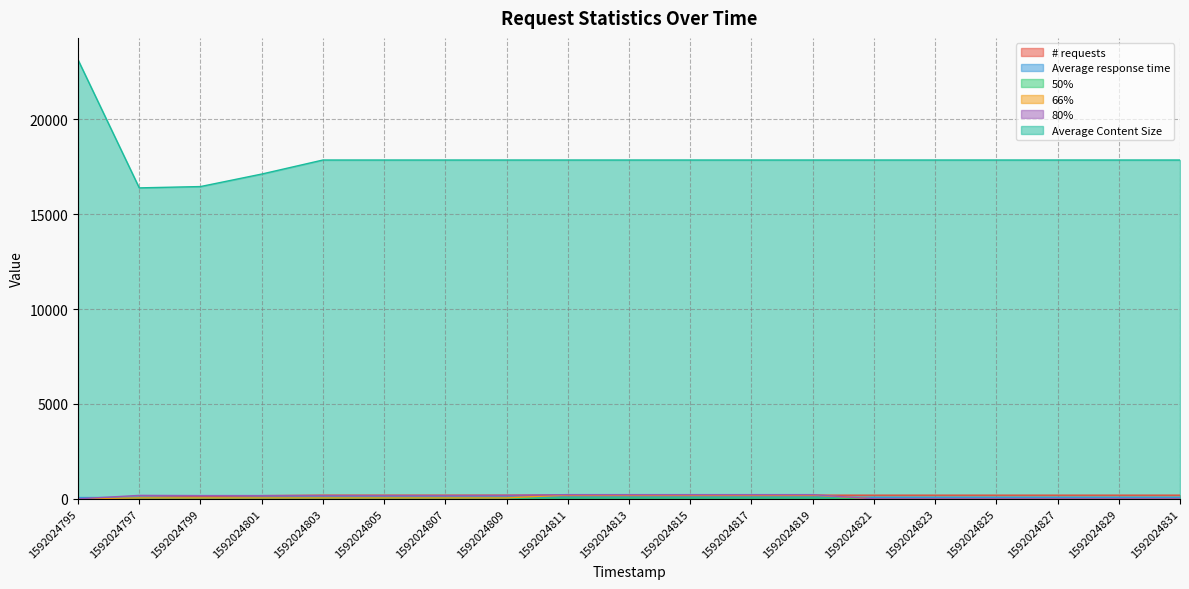

Reading left to right, extract all data points from this chart.

# requests: 1592024795=22	1592024797=70	1592024799=118	1592024801=166	1592024803=192	1592024805=192	1592024807=192	1592024809=192	1592024811=192	1592024813=192	1592024815=192	1592024817=192	1592024819=192	1592024821=192	1592024823=192	1592024825=192	1592024827=192	1592024829=192	1592024831=192
Average response time: 1592024795=66	1592024797=70	1592024799=70	1592024801=69	1592024803=70	1592024805=70	1592024807=70	1592024809=70	1592024811=70	1592024813=70	1592024815=70	1592024817=70	1592024819=70	1592024821=70	1592024823=70	1592024825=70	1592024827=70	1592024829=70	1592024831=70
50%: 1592024795=0	1592024797=18	1592024799=16	1592024801=16	1592024803=17	1592024805=17	1592024807=18	1592024809=19	1592024811=41	1592024813=41	1592024815=41	1592024817=41	1592024819=41	1592024821=0	1592024823=0	1592024825=0	1592024827=0	1592024829=0	1592024831=0
66%: 1592024795=0	1592024797=48	1592024799=48	1592024801=48	1592024803=48	1592024805=48	1592024807=48	1592024809=48	1592024811=200	1592024813=200	1592024815=200	1592024817=200	1592024819=200	1592024821=0	1592024823=0	1592024825=0	1592024827=0	1592024829=0	1592024831=0
80%: 1592024795=0	1592024797=180	1592024799=170	1592024801=170	1592024803=170	1592024805=170	1592024807=170	1592024809=180	1592024811=220	1592024813=220	1592024815=220	1592024817=220	1592024819=220	1592024821=0	1592024823=0	1592024825=0	1592024827=0	1592024829=0	1592024831=0
Average Content Size: 1592024795=23133	1592024797=16386	1592024799=16455	1592024801=17114	1592024803=17854	1592024805=17854	1592024807=17854	1592024809=17854	1592024811=17854	1592024813=17854	1592024815=17854	1592024817=17854	1592024819=17854	1592024821=17854	1592024823=17854	1592024825=17854	1592024827=17854	1592024829=17854	1592024831=17854